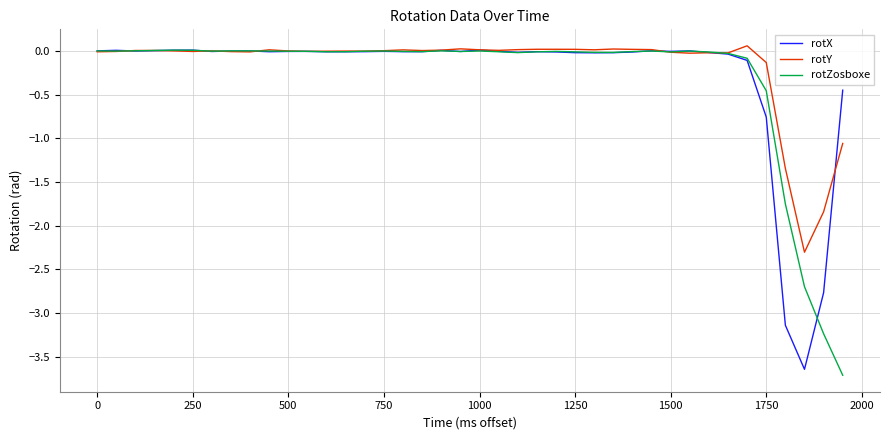

What is the smallest value displayed?

-3.7